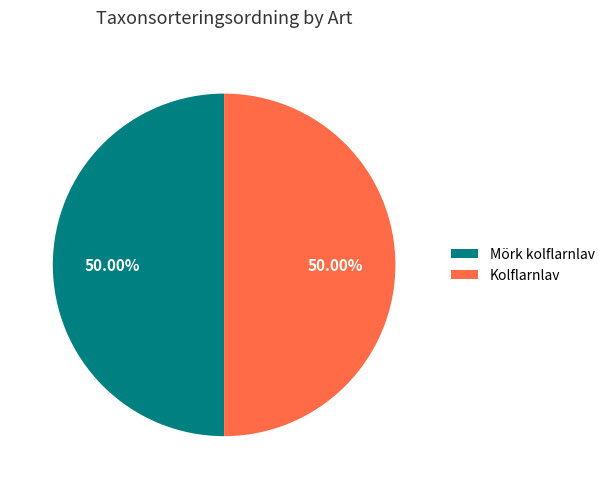

Approximately how many times larger is the value at Kolflarnlav compared to Mörk kolflarnlav?

1.0